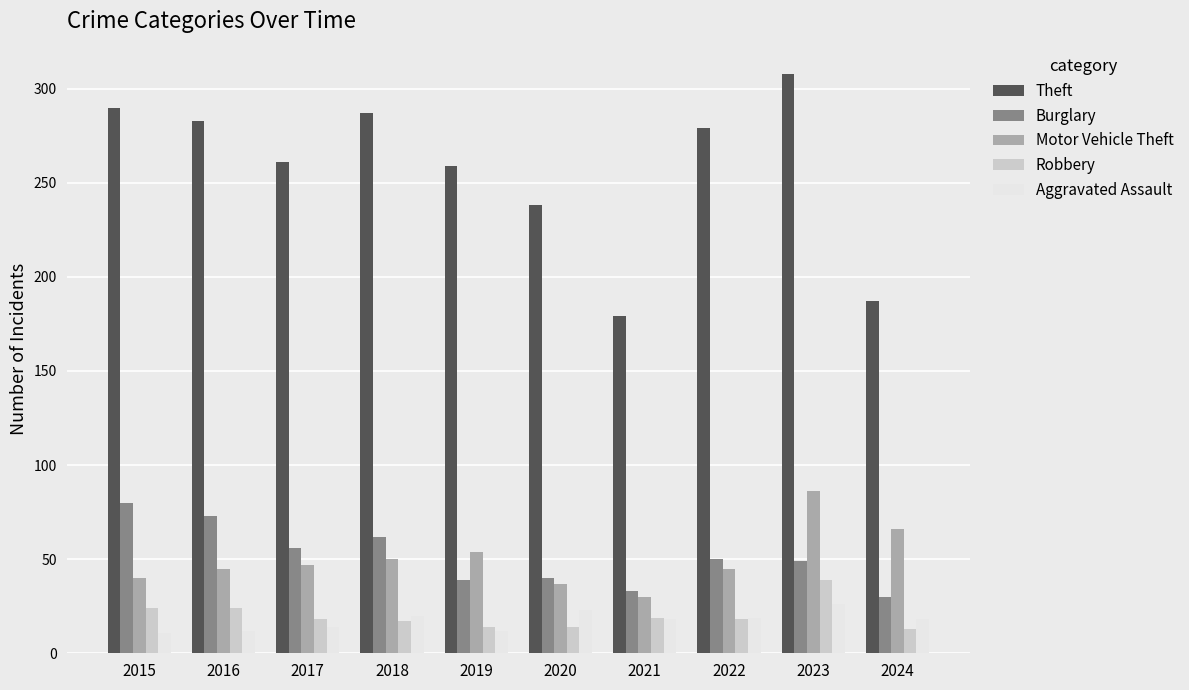

What is the sum of all Motor Vehicle Theft values?

500